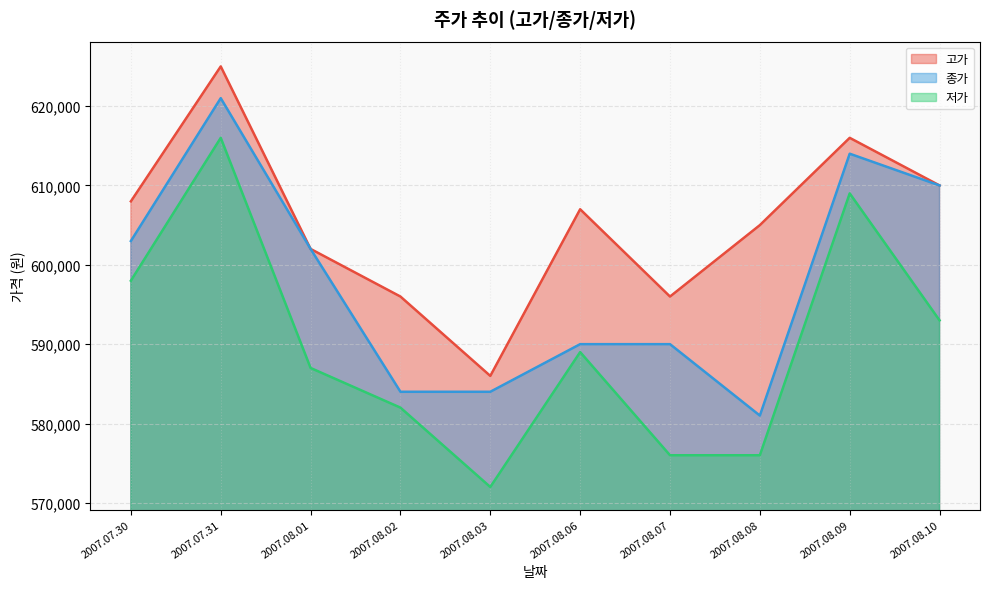

True or false: 저가 and 고가 intersect in this chart.

False